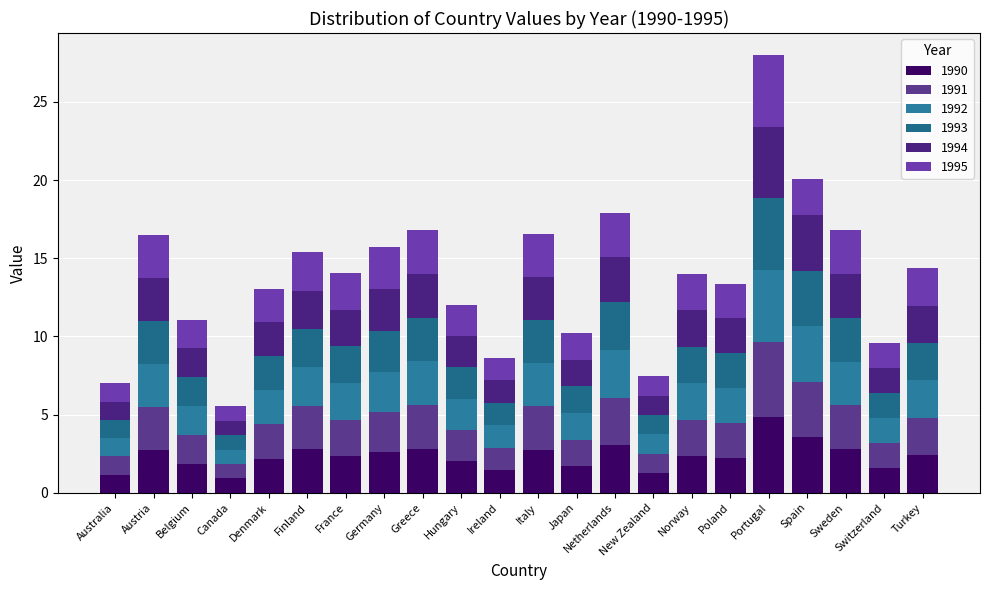

How many series are shown in this chart?

6